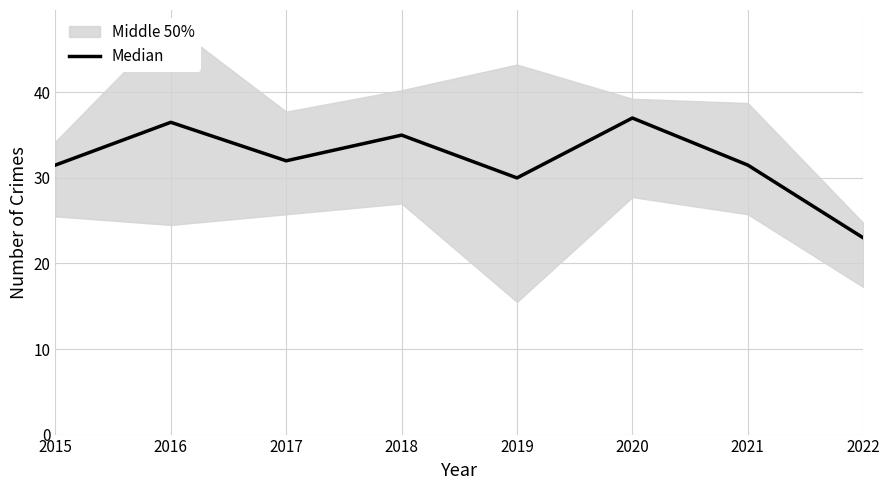

What is the sum of the values at 2016 and 2021?

68.0